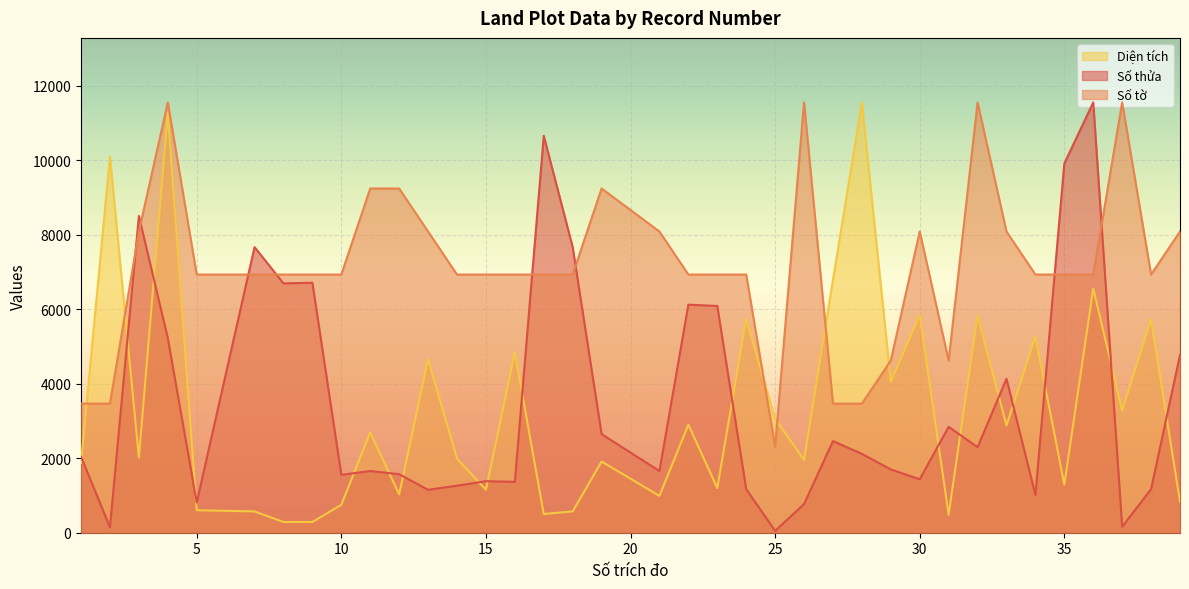

How many times do Số thửa and Số tờ cross each other?

8